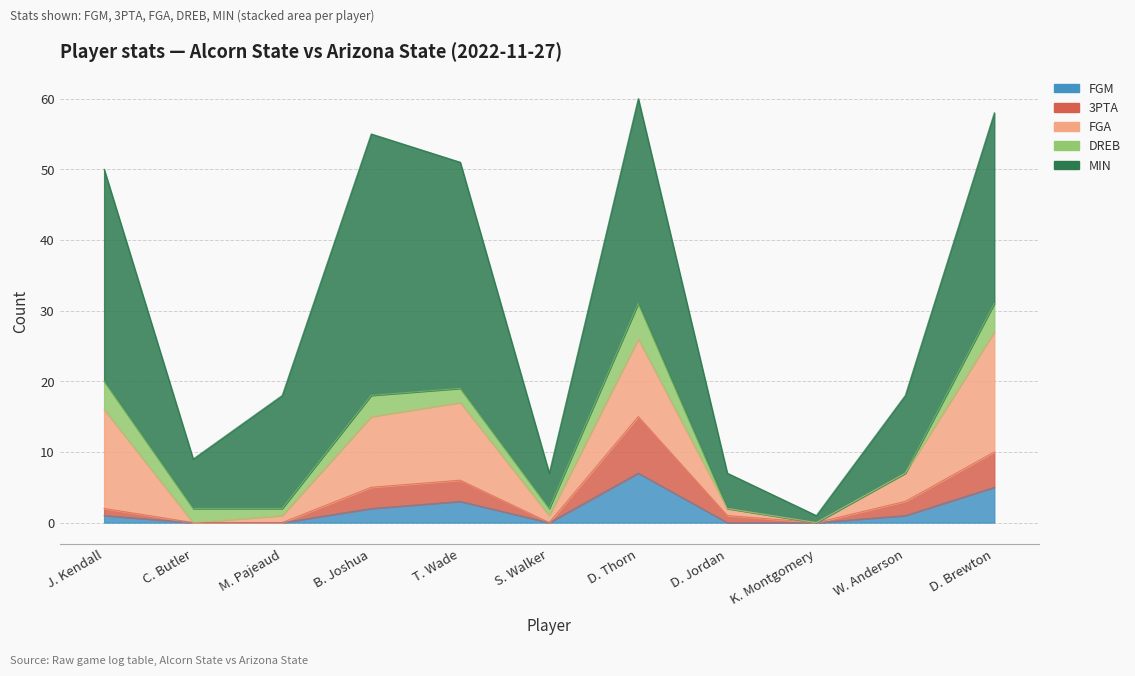

True or false: FGM has a value of 1 at W. Anderson.

False